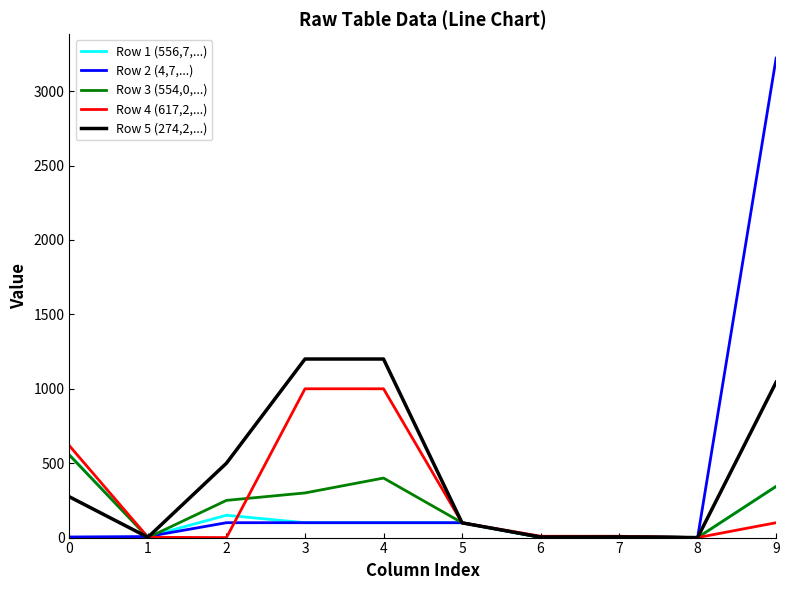

What are all the series names shown in the legend?

Row 1 (556,7,...), Row 2 (4,7,...), Row 3 (554,0,...), Row 4 (617,2,...), Row 5 (274,2,...)